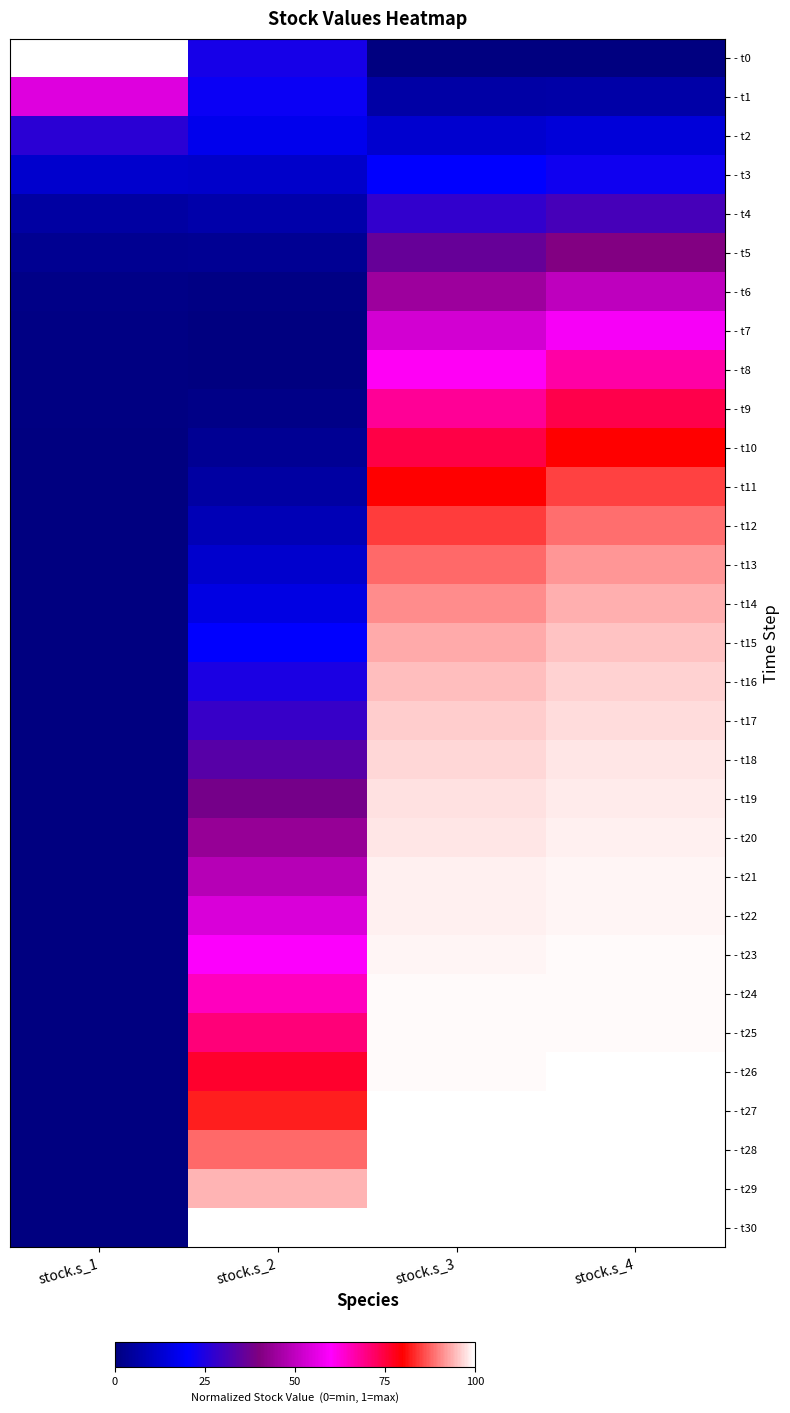

Reading right to left, list all the values displayed in this chart.

- t0: stock.s_4=0.0	stock.s_3=0.0	stock.s_2=0.2	stock.s_1=1.0
- t1: stock.s_4=0.1	stock.s_3=0.1	stock.s_2=0.2	stock.s_1=0.5
- t2: stock.s_4=0.1	stock.s_3=0.1	stock.s_2=0.2	stock.s_1=0.3
- t3: stock.s_4=0.2	stock.s_3=0.2	stock.s_2=0.1	stock.s_1=0.1
- t4: stock.s_4=0.3	stock.s_3=0.3	stock.s_2=0.1	stock.s_1=0.1
- t5: stock.s_4=0.4	stock.s_3=0.4	stock.s_2=0.0	stock.s_1=0.0
- t6: stock.s_4=0.5	stock.s_3=0.4	stock.s_2=0.0	stock.s_1=0.0
- t7: stock.s_4=0.6	stock.s_3=0.5	stock.s_2=0.0	stock.s_1=0.0
- t8: stock.s_4=0.7	stock.s_3=0.6	stock.s_2=0.0	stock.s_1=0.0
- t9: stock.s_4=0.7	stock.s_3=0.7	stock.s_2=0.0	stock.s_1=0.0
- t10: stock.s_4=0.8	stock.s_3=0.7	stock.s_2=0.0	stock.s_1=0.0
- t11: stock.s_4=0.8	stock.s_3=0.8	stock.s_2=0.1	stock.s_1=0.0
- t12: stock.s_4=0.9	stock.s_3=0.8	stock.s_2=0.1	stock.s_1=0.0
- t13: stock.s_4=0.9	stock.s_3=0.9	stock.s_2=0.1	stock.s_1=0.0
- t14: stock.s_4=0.9	stock.s_3=0.9	stock.s_2=0.2	stock.s_1=0.0
- t15: stock.s_4=1.0	stock.s_3=0.9	stock.s_2=0.2	stock.s_1=0.0
- t16: stock.s_4=1.0	stock.s_3=0.9	stock.s_2=0.2	stock.s_1=0.0
- t17: stock.s_4=1.0	stock.s_3=1.0	stock.s_2=0.3	stock.s_1=0.0
- t18: stock.s_4=1.0	stock.s_3=1.0	stock.s_2=0.3	stock.s_1=0.0
- t19: stock.s_4=1.0	stock.s_3=1.0	stock.s_2=0.4	stock.s_1=0.0
- t20: stock.s_4=1.0	stock.s_3=1.0	stock.s_2=0.4	stock.s_1=0.0
- t21: stock.s_4=1.0	stock.s_3=1.0	stock.s_2=0.5	stock.s_1=0.0
- t22: stock.s_4=1.0	stock.s_3=1.0	stock.s_2=0.5	stock.s_1=0.0
- t23: stock.s_4=1.0	stock.s_3=1.0	stock.s_2=0.6	stock.s_1=0.0
- t24: stock.s_4=1.0	stock.s_3=1.0	stock.s_2=0.6	stock.s_1=0.0
- t25: stock.s_4=1.0	stock.s_3=1.0	stock.s_2=0.7	stock.s_1=0.0
- t26: stock.s_4=1.0	stock.s_3=1.0	stock.s_2=0.8	stock.s_1=0.0
- t27: stock.s_4=1.0	stock.s_3=1.0	stock.s_2=0.8	stock.s_1=0.0
- t28: stock.s_4=1.0	stock.s_3=1.0	stock.s_2=0.9	stock.s_1=0.0
- t29: stock.s_4=1.0	stock.s_3=1.0	stock.s_2=0.9	stock.s_1=0.0
- t30: stock.s_4=1.0	stock.s_3=1.0	stock.s_2=1.0	stock.s_1=0.0